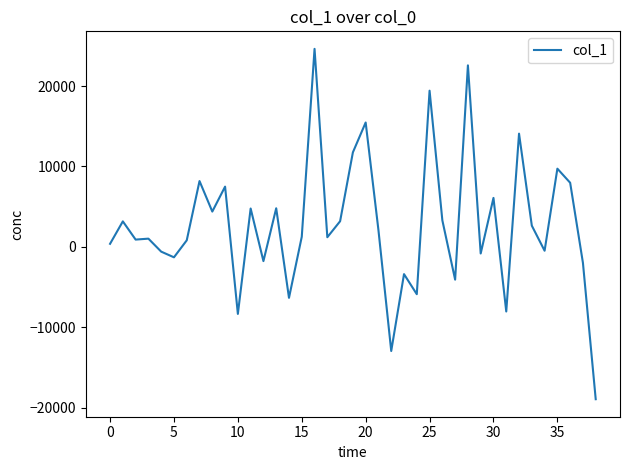

What is the difference between the maximum and minimum values?

43604.2